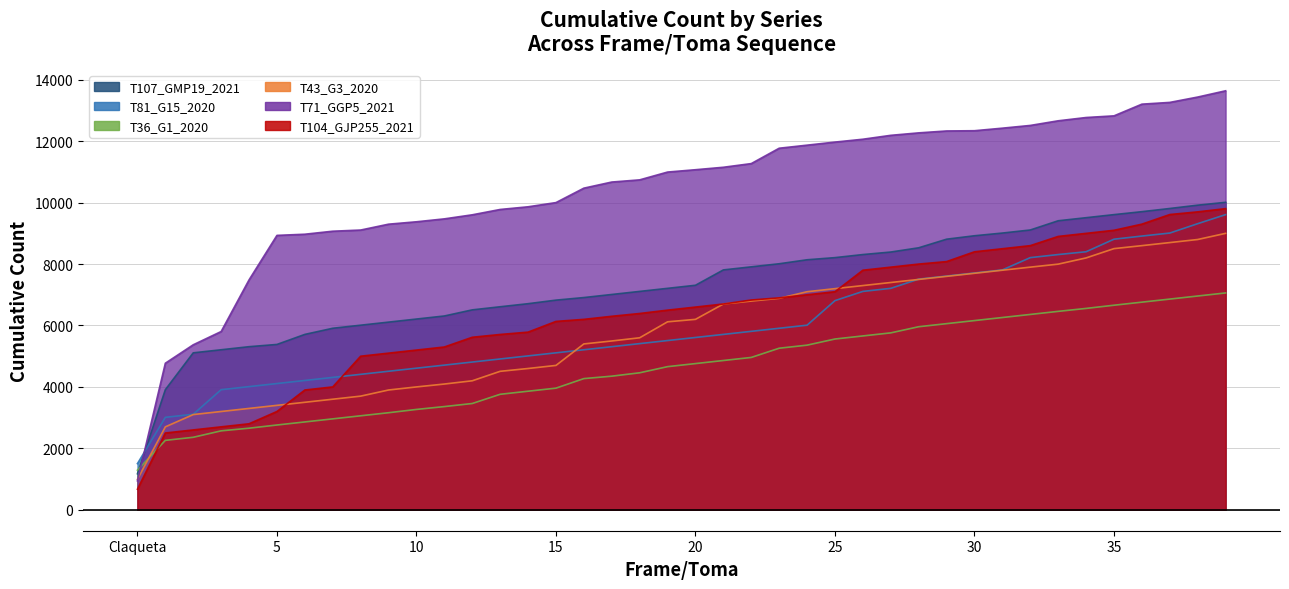

Reading left to right, what are all the values shown in this chart?

T107_GMP19_2021: 1172	3910	5110	5210	5310	5383	5710	5910	6010	6110	6210	6310	6509	6610	6710	6826	6910	7010	7110	7210	7310	7810	7910	8010	8140	8210	8310	8392	8530	8810	8922	9010	9110	9410	9510	9610	9706	9810	9918	10010
T81_G15_2020: 1503	3010	3110	3910	4010	4110	4210	4310	4410	4510	4610	4710	4810	4910	5010	5110	5210	5310	5410	5510	5610	5710	5810	5910	6010	6810	7110	7210	7510	7610	7710	7810	8210	8310	8401	8810	8912	9010	9315	9610
T36_G1_2020: 1290	2260	2360	2570	2656	2760	2860	2960	3060	3160	3267	3360	3460	3760	3860	3960	4271	4350	4460	4660	4760	4860	4960	5260	5360	5560	5660	5760	5960	6060	6160	6260	6360	6460	6556	6660	6760	6860	6960	7060
T43_G3_2020: 991	2700	3100	3200	3300	3400	3500	3600	3700	3900	4000	4094	4200	4508	4600	4700	5400	5496	5600	6120	6200	6700	6795	6884	7100	7200	7300	7400	7500	7600	7700	7800	7900	7998	8200	8503	8600	8700	8800	9000
T71_GGP5_2021: 942	4772	5372	5804	7485	8934	8972	9070	9108	9299	9377	9472	9604	9778	9865	10002	10472	10671	10742	10996	11072	11152	11272	11772	11872	11972	12065	12192	12272	12334	12342	12425	12514	12665	12772	12826	13207	13264	13438	13642
T104_GJP255_2021: 670	2500	2600	2700	2800	3200	3900	4000	5000	5100	5200	5300	5617	5708	5784	6133	6200	6300	6391	6500	6600	6700	6830	6900	7000	7100	7800	7900	8000	8081	8400	8500	8600	8900	9000	9100	9300	9613	9700	9805